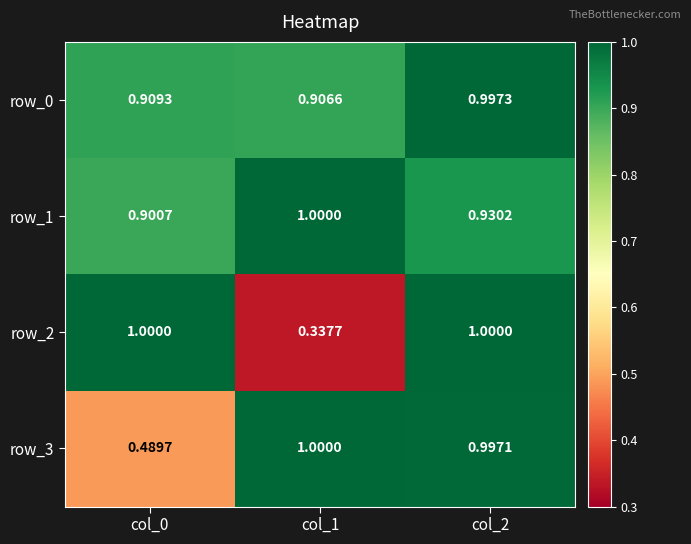

Which series has the largest range (max minus min)?

row_2